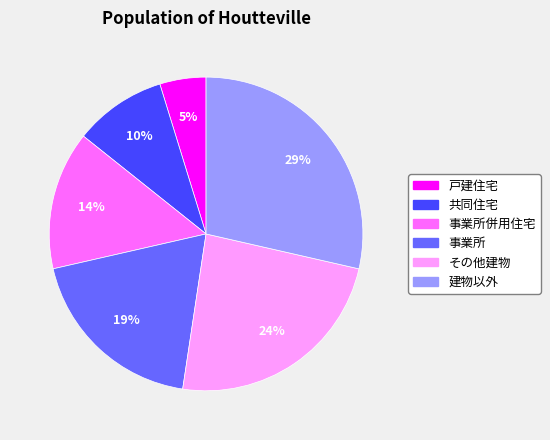

Between 建物以外 and その他建物, which is larger?

建物以外